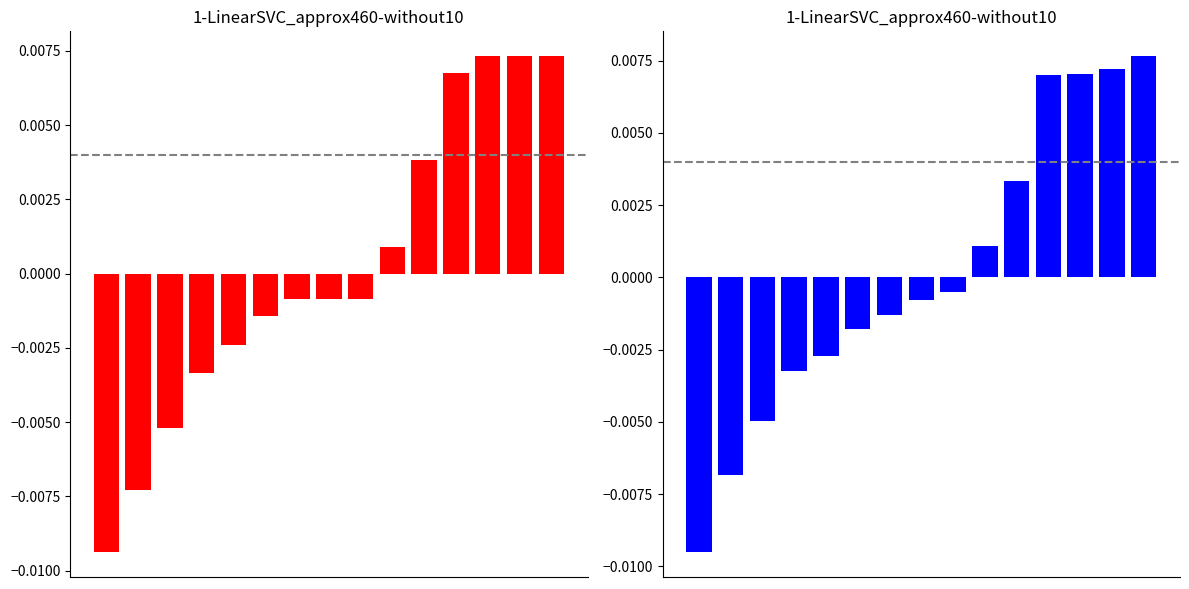

Which series has the largest range (max minus min)?

credit